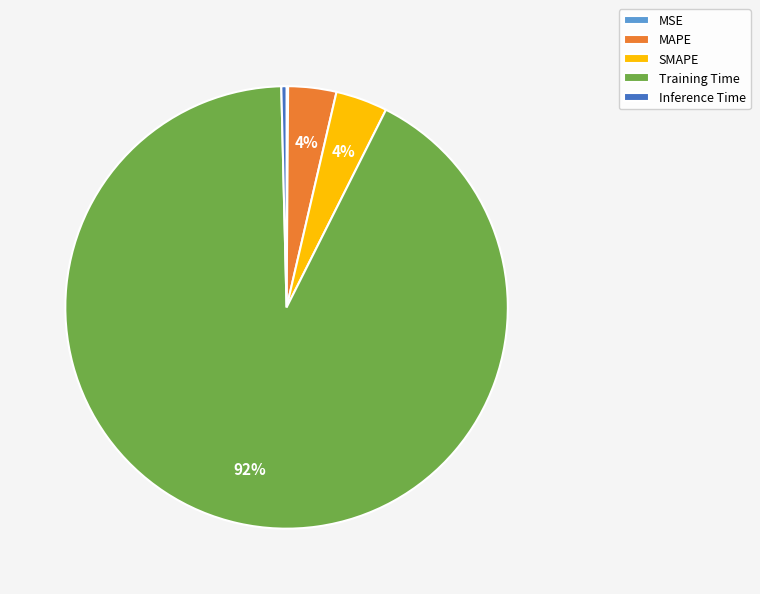

Which has a higher value, MAPE or Inference Time?

MAPE